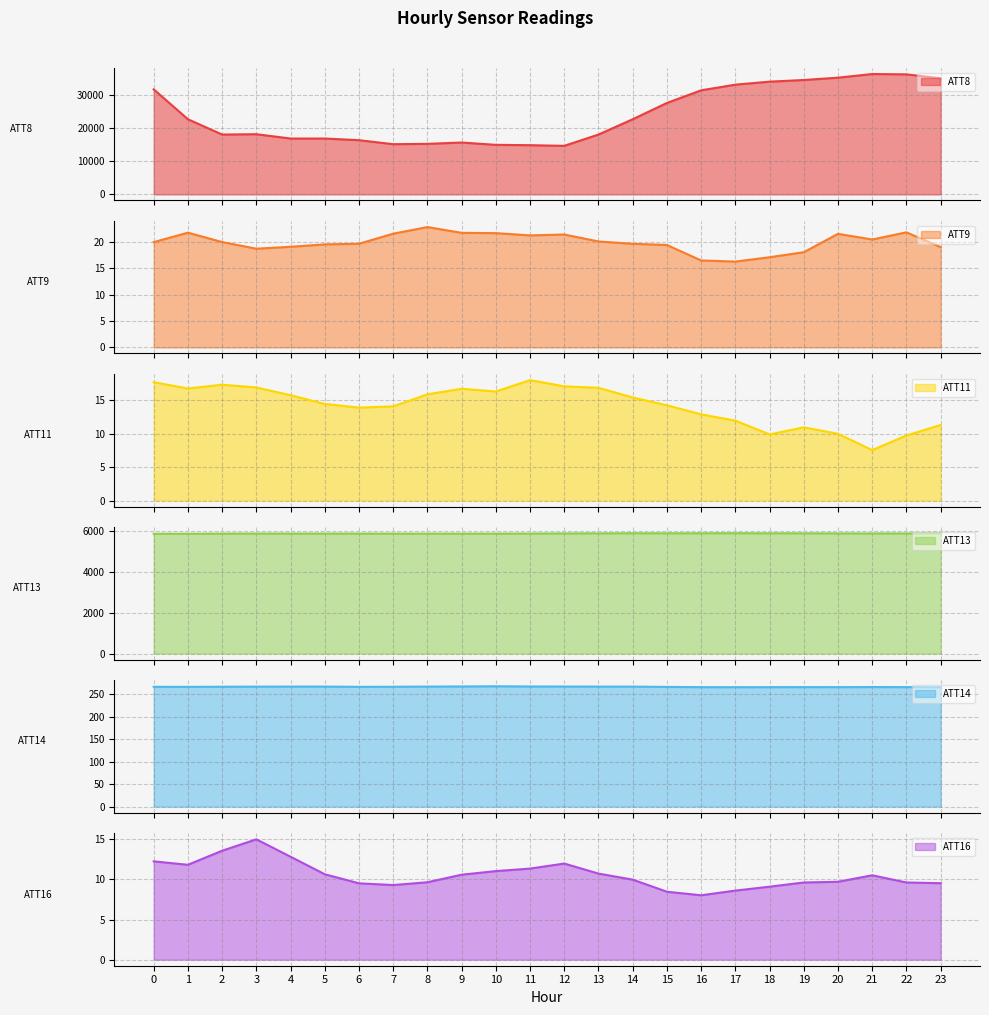

What is the lowest value of the ATT8 series?

14600